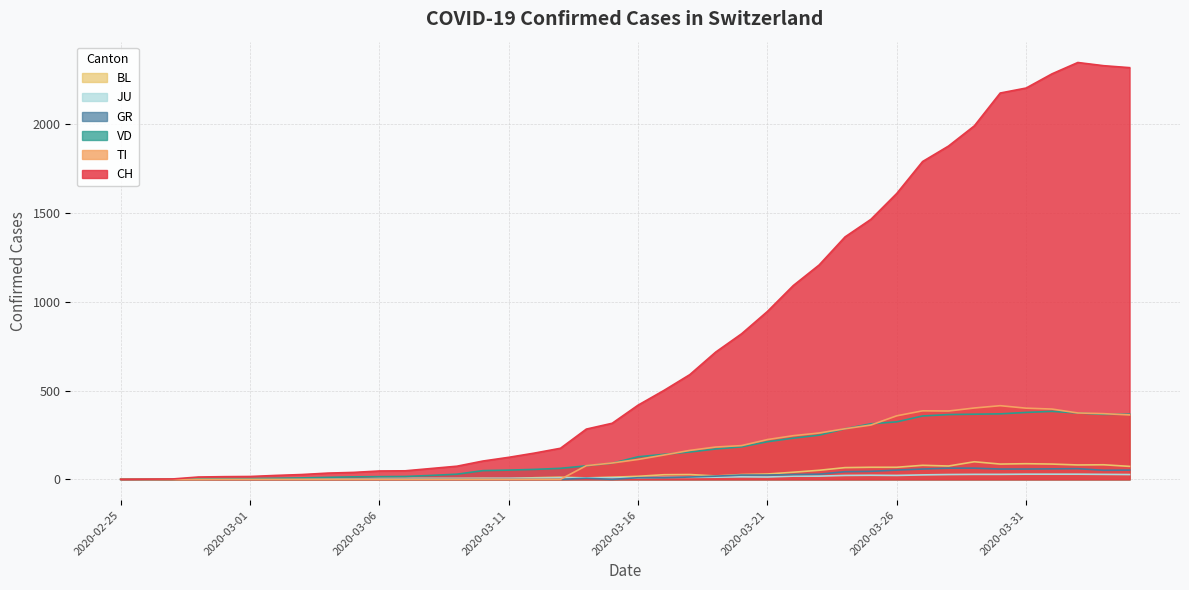

Reading right to left, extract all data points from this chart.

CH: 2320	2331	2349	2285	2205	2177	1992	1878	1791	1611	1465	1366	1208	1092	946	820	717	590	501	418	316	283	175	148	124	103	74	61	48	47	39	35	27	22	16	15	13	2	1	0
TI: 363	370	374	396	401	415	402	385	386	358	306	285	261	246	224	190	182	163	137	112	92	77	0	0	0	0	0	0	0	0	0	0	0	0	0	0	0	0	0	0
VD: 367	366	374	383	377	369	367	365	357	324	313	285	249	232	212	183	171	154	141	127	91	76	62	56	52	49	29	22	16	15	14	11	8	6	4	4	4	0	0	0
GR: 52	51	60	59	58	58	63	63	58	52	45	43	29	27	24	24	18	13	9	9	0	6	0	0	0	0	0	0	0	0	0	0	0	0	0	0	0	0	0	0
JU: 27	28	29	29	29	28	28	27	25	22	23	22	18	18	13	14	12	11	11	9	9	8	8	6	6	5	5	5	5	5	2	1	1	1	1	1	1	1	0	0
BL: 73	82	81	86	88	86	99	75	79	68	68	66	51	40	30	27	19	27	26	17	12	8	12	9	3	5	4	4	4	4	1	1	1	1	1	1	0	0	0	0